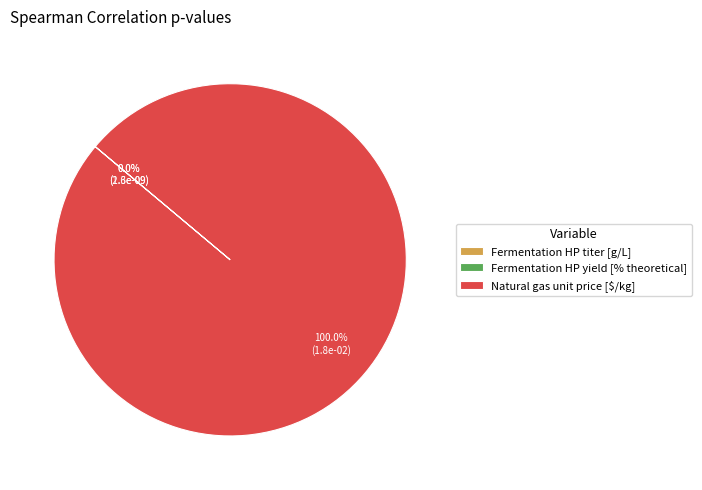

Is there a majority slice in this chart?

Yes